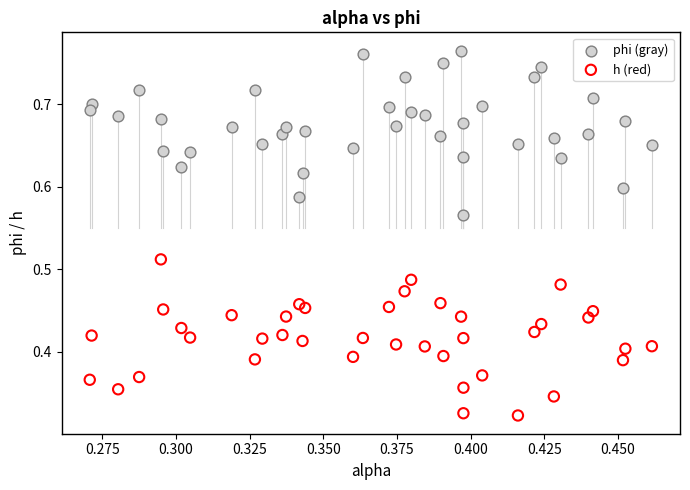

Which series contains the lowest Y value?

h (red)